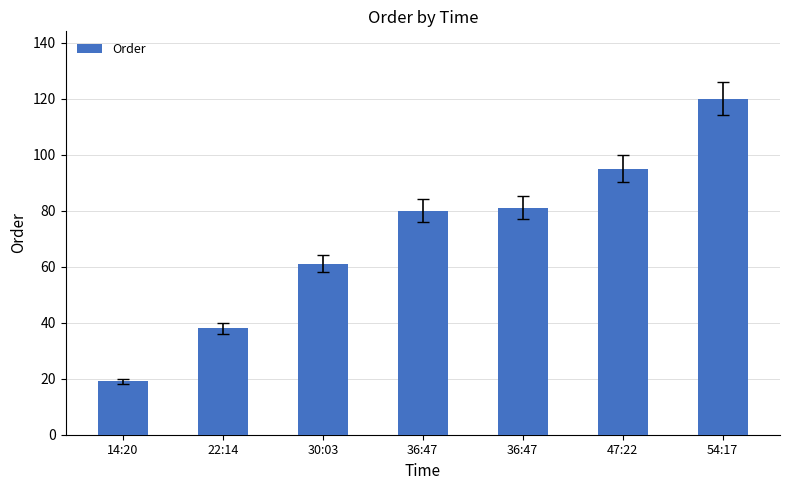

What is the label of the 6th bar from the right?

22:14